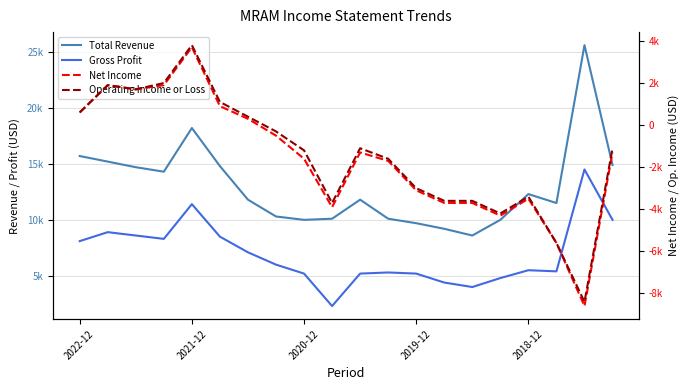

At how many categories does at least one series exceed 9346?

18